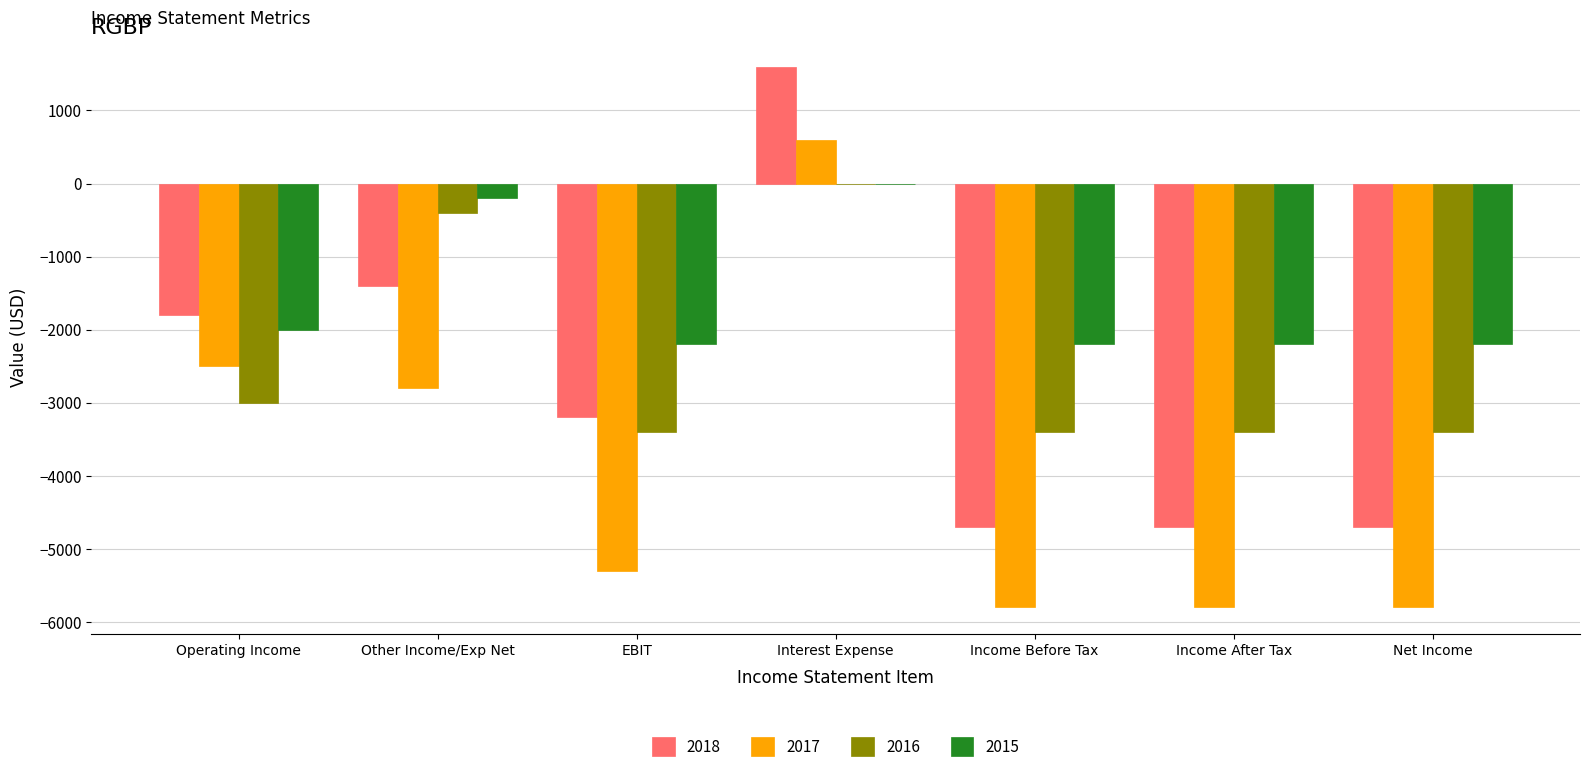

Where is 2018 nearest to the value -1550?

Other Income/Exp Net